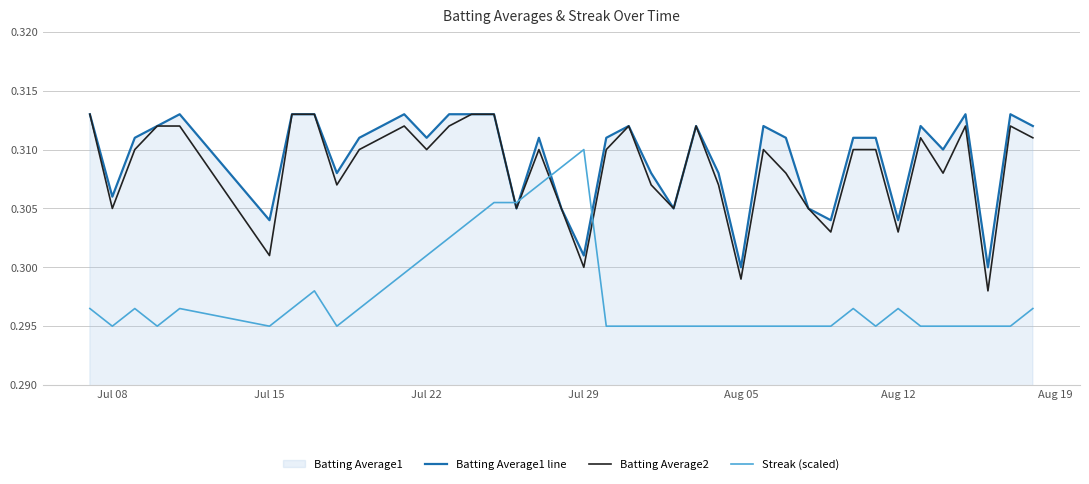

After their last crossing, which series has the higher values: Streak (scaled) or Batting Average1 line?

Batting Average1 line